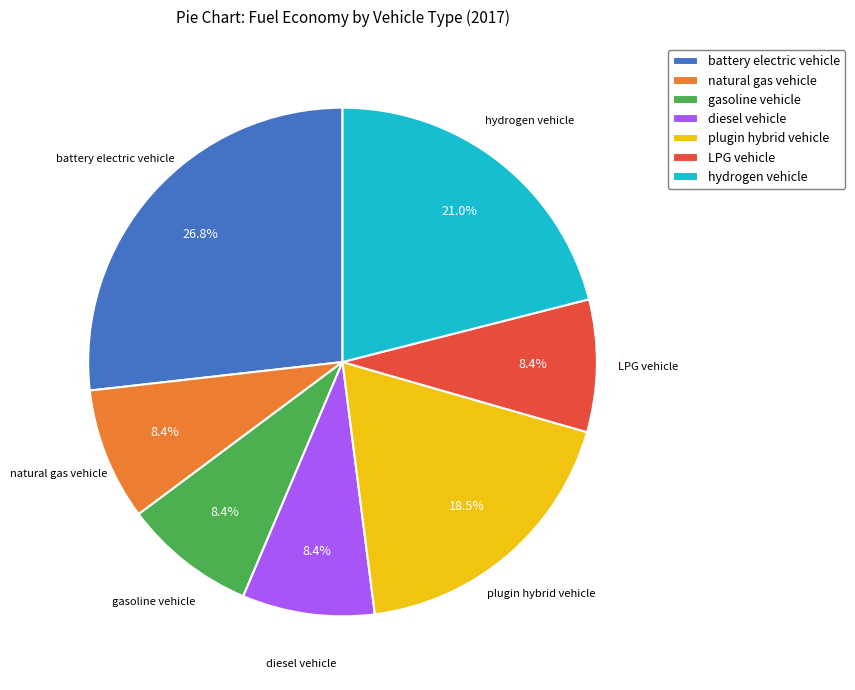

How much of the chart is everything except battery electric vehicle?

73.2%